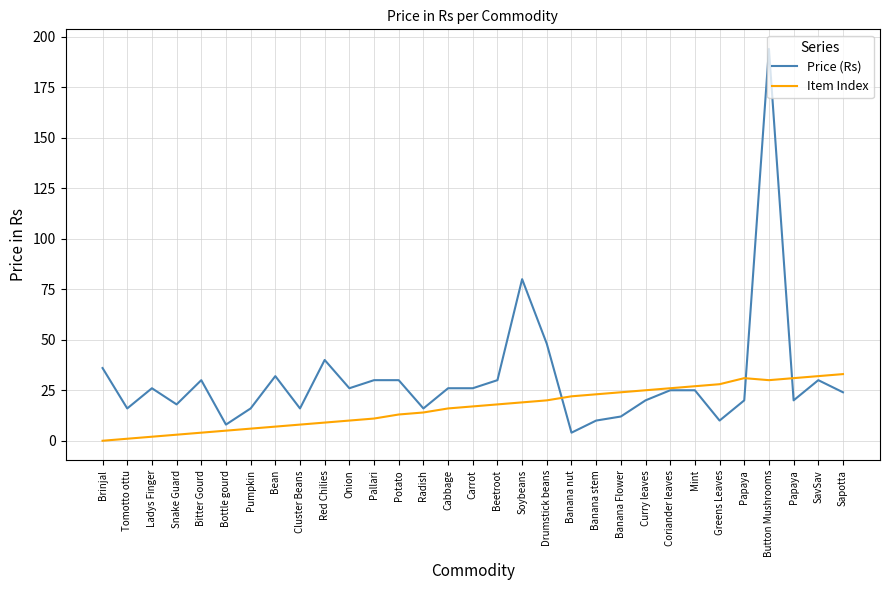

How many lines are shown in the chart?

2